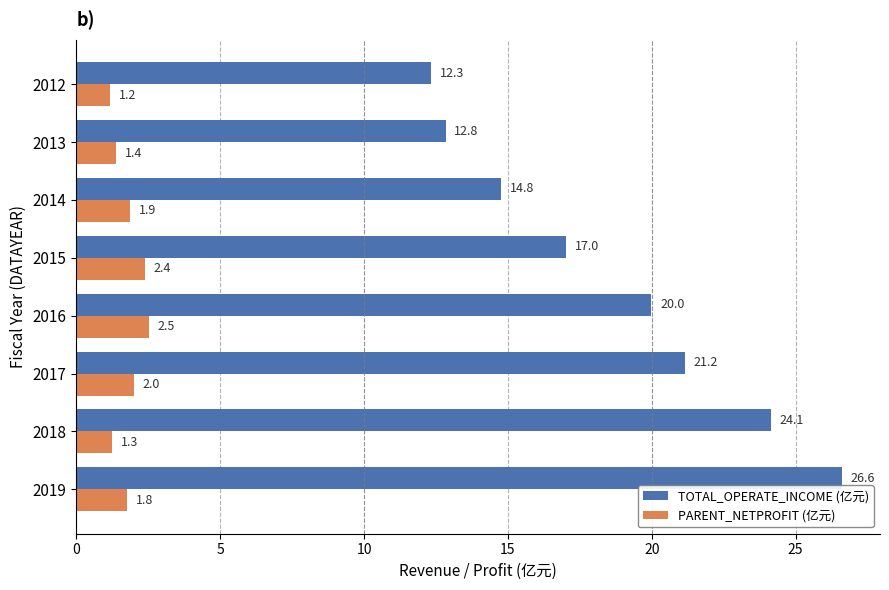

Is the value of PARENT_NETPROFIT (亿元) at 2015 greater than the value of TOTAL_OPERATE_INCOME (亿元) at 2013?

No